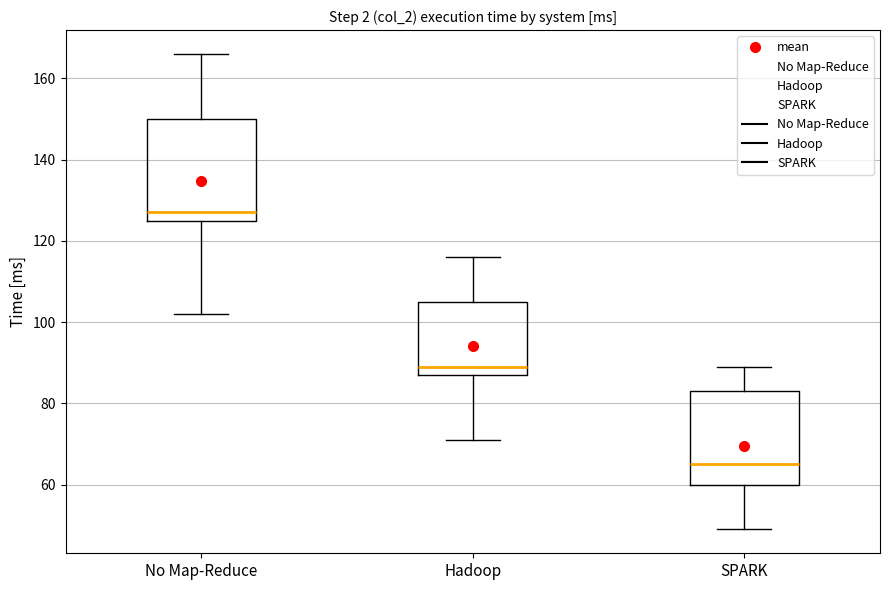

Reading left to right, transcribe this box plot: for each box, give where its median line is, the range the box spans, and where its two whiskers end, as read against the y-axis. The values are not printed on the chart, so give them approximately, as read against the axis.

No Map-Reduce: median 128, box 126 to 150, whiskers 102 to 166
Hadoop: median 90, box 88 to 106, whiskers 72 to 116
SPARK: median 66, box 60 to 84, whiskers 50 to 90